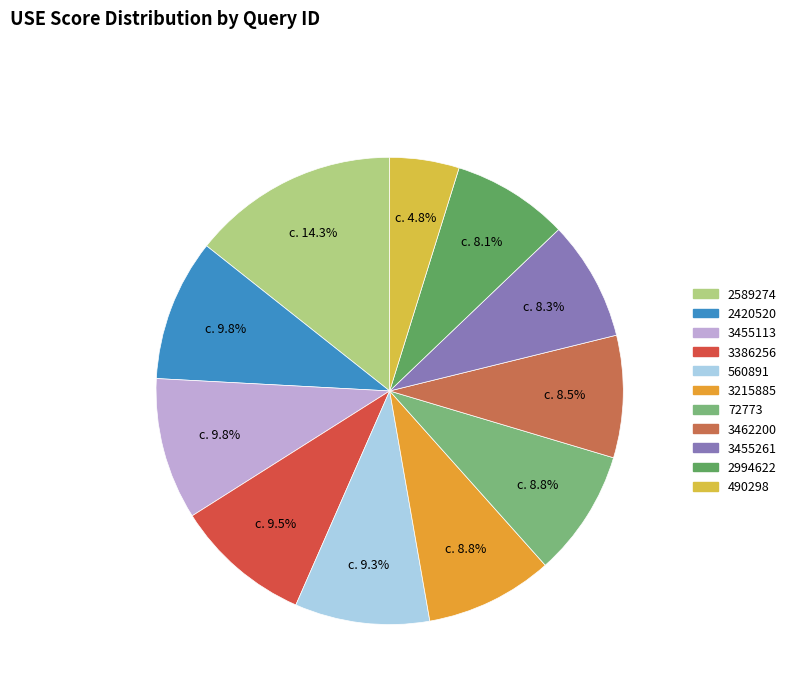

Rank the categories by value from lowest to highest.

490298, 2994622, 3455261, 3462200, 72773, 3215885, 560891, 3386256, 3455113, 2420520, 2589274